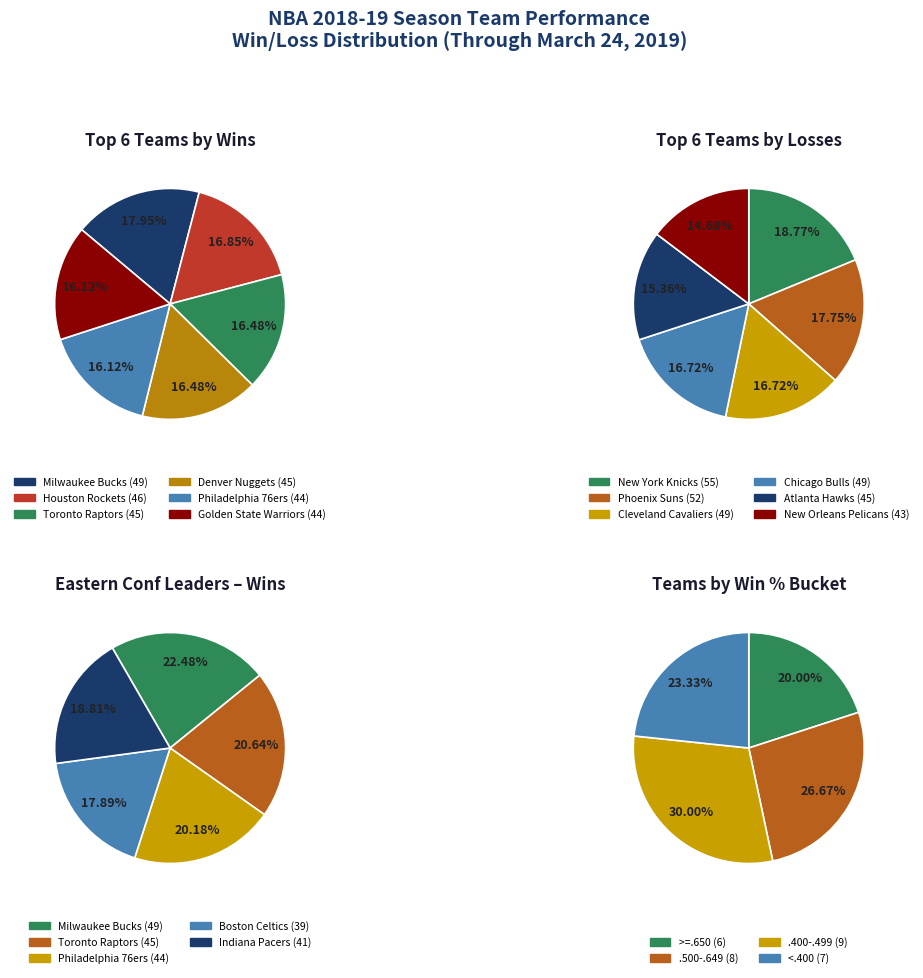

Is the sum of Indiana Pacers and Milwaukee Bucks greater than half?

No